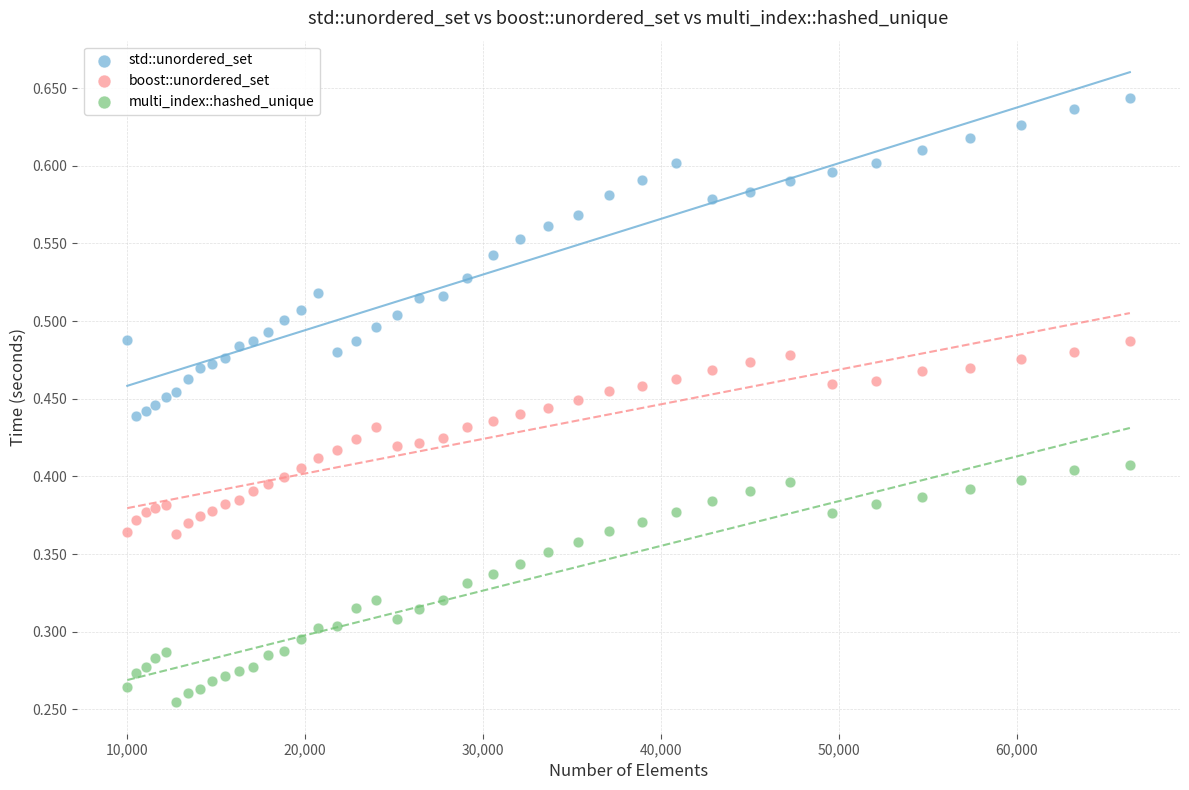

Which series contains the highest Y value?

std::unordered_set